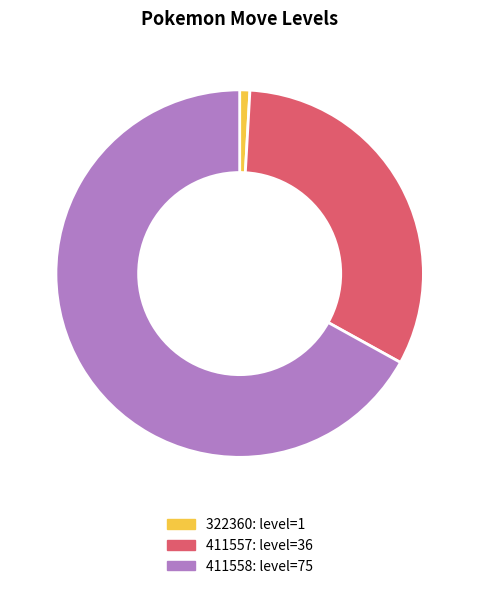

Is the sum of 322360 and 411558 greater than half?

Yes